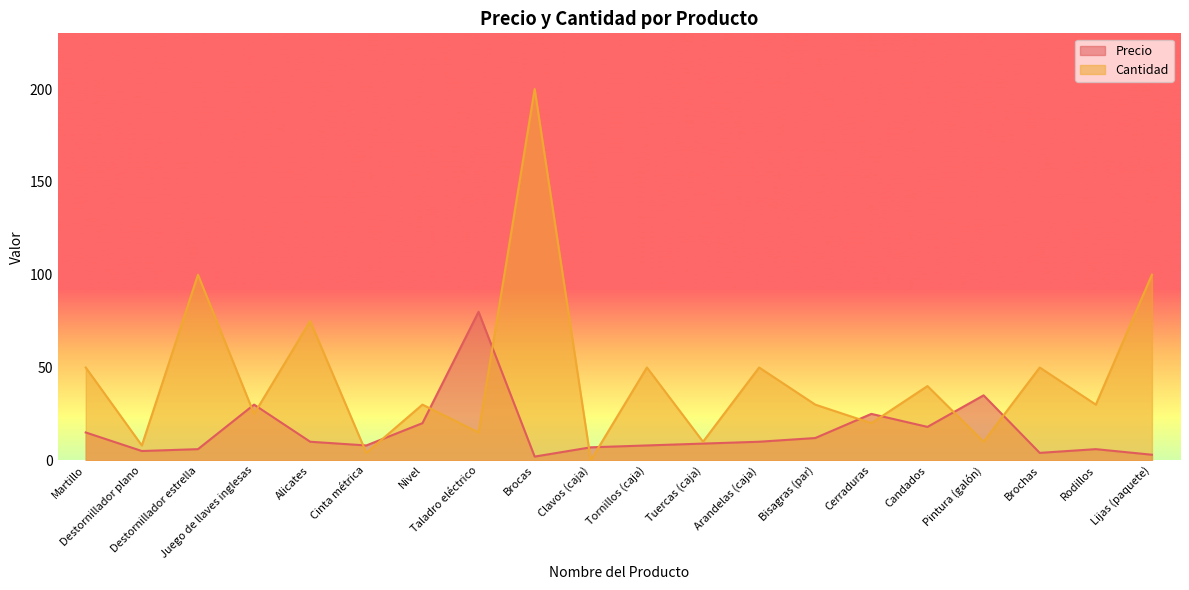

What is the label of the 4th point from the right?

Pintura (galón)